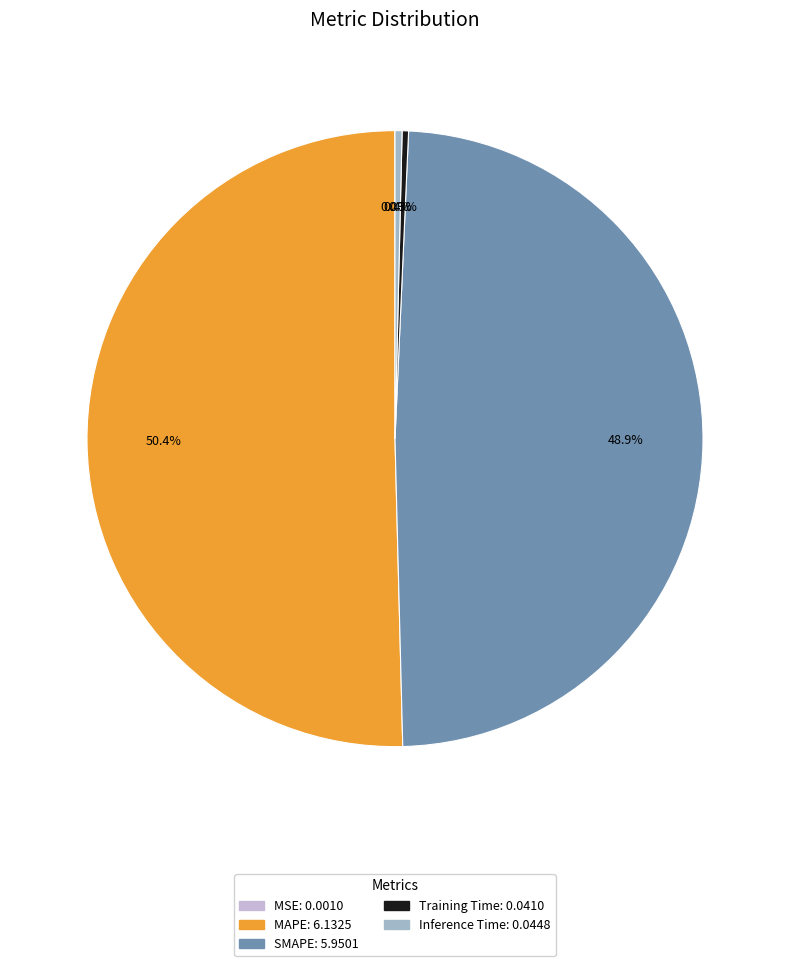

What percentage is the MAPE slice, to the nearest percent?

50%